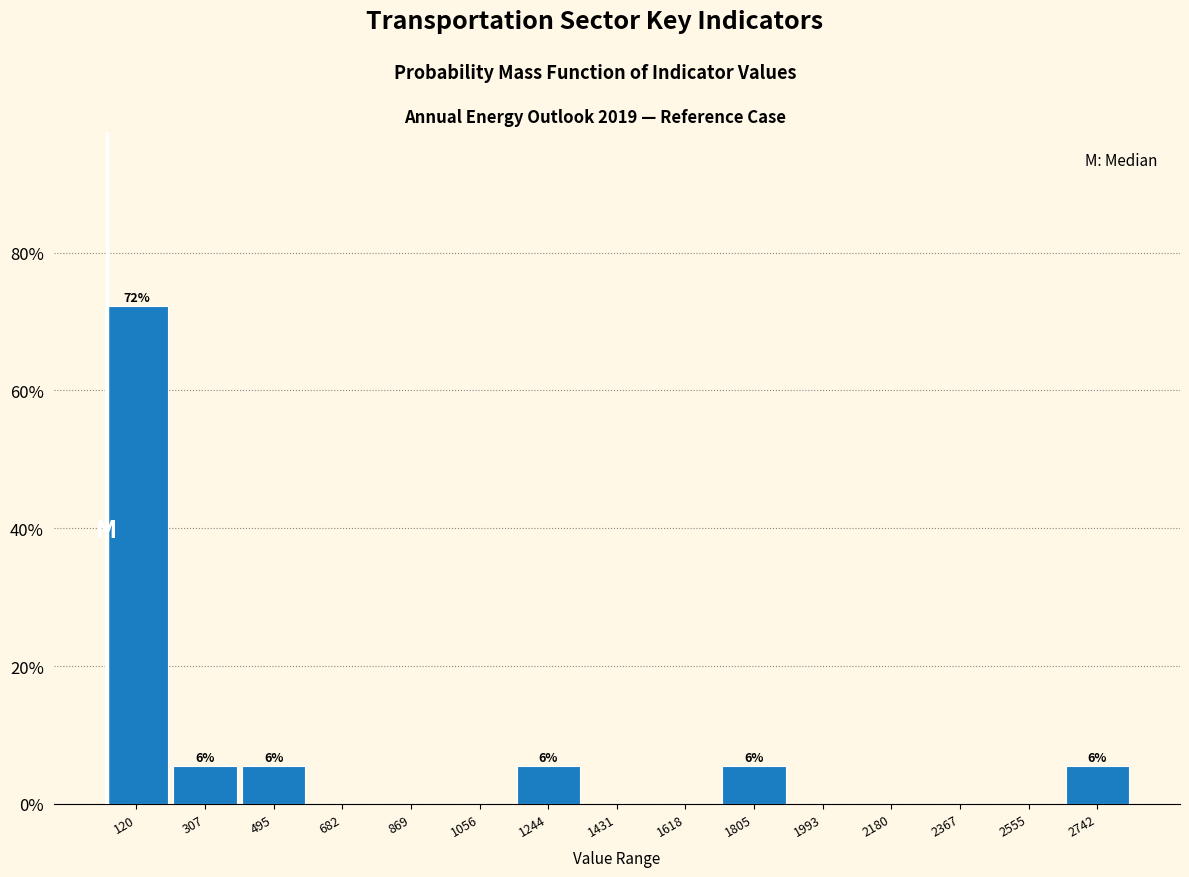

Which range on the x-axis has the tallest bar?

20 to 220